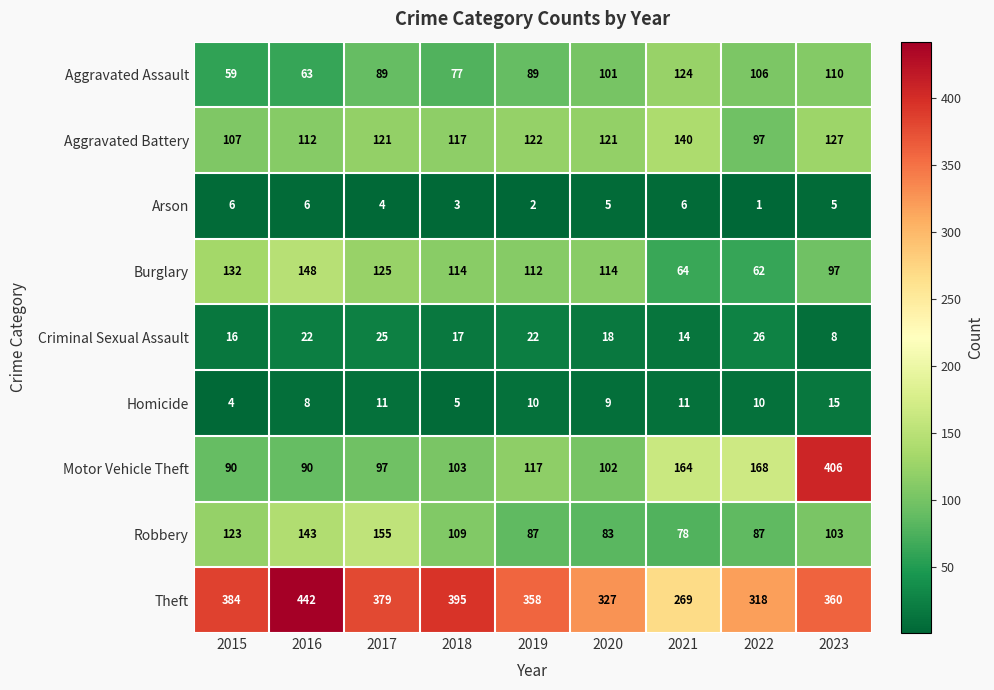

List the series in order of their peak value, highest first.

Theft, Motor Vehicle Theft, Robbery, Burglary, Aggravated Battery, Aggravated Assault, Criminal Sexual Assault, Homicide, Arson